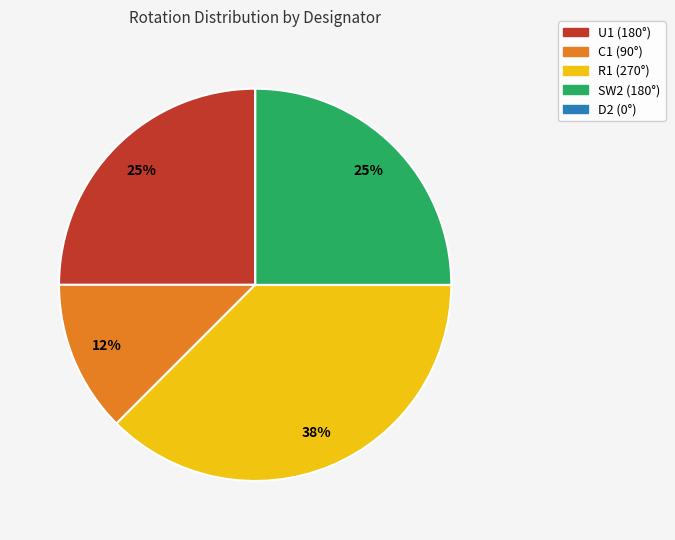

Is it true that U1 (180°) is 34% of the pie?

False